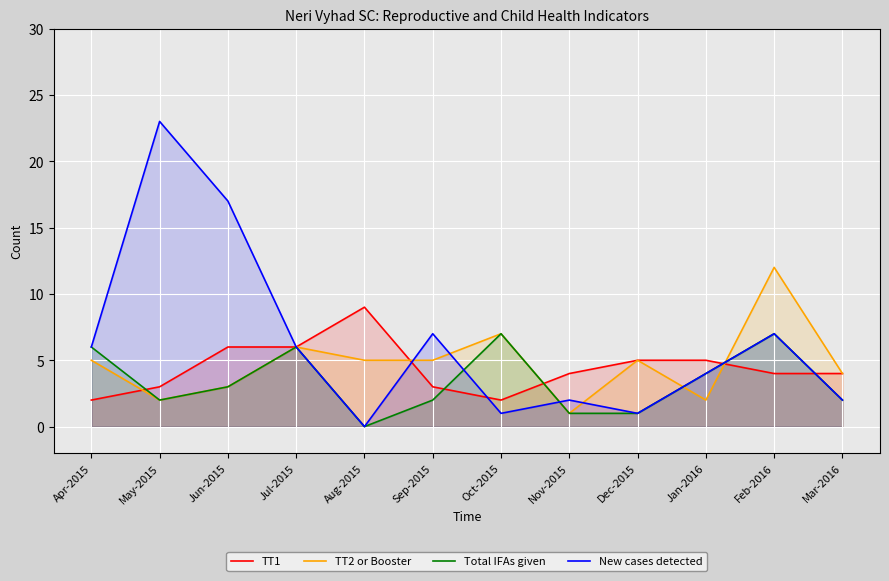

Which series has the widest spread of values?

New cases detected